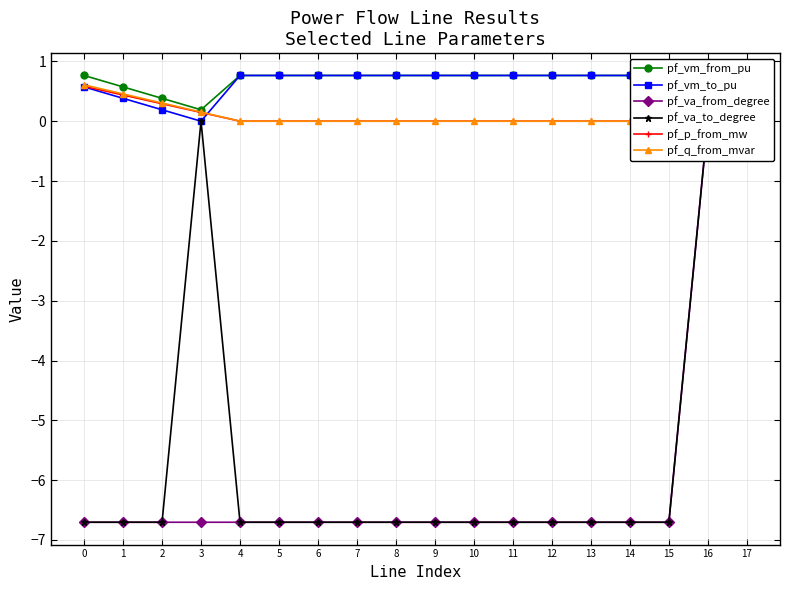

At how many categories does at least one series exceed -2?

18